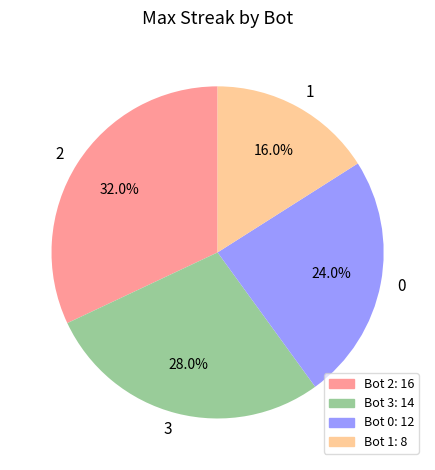

Does 2 represent more than half of the total?

No